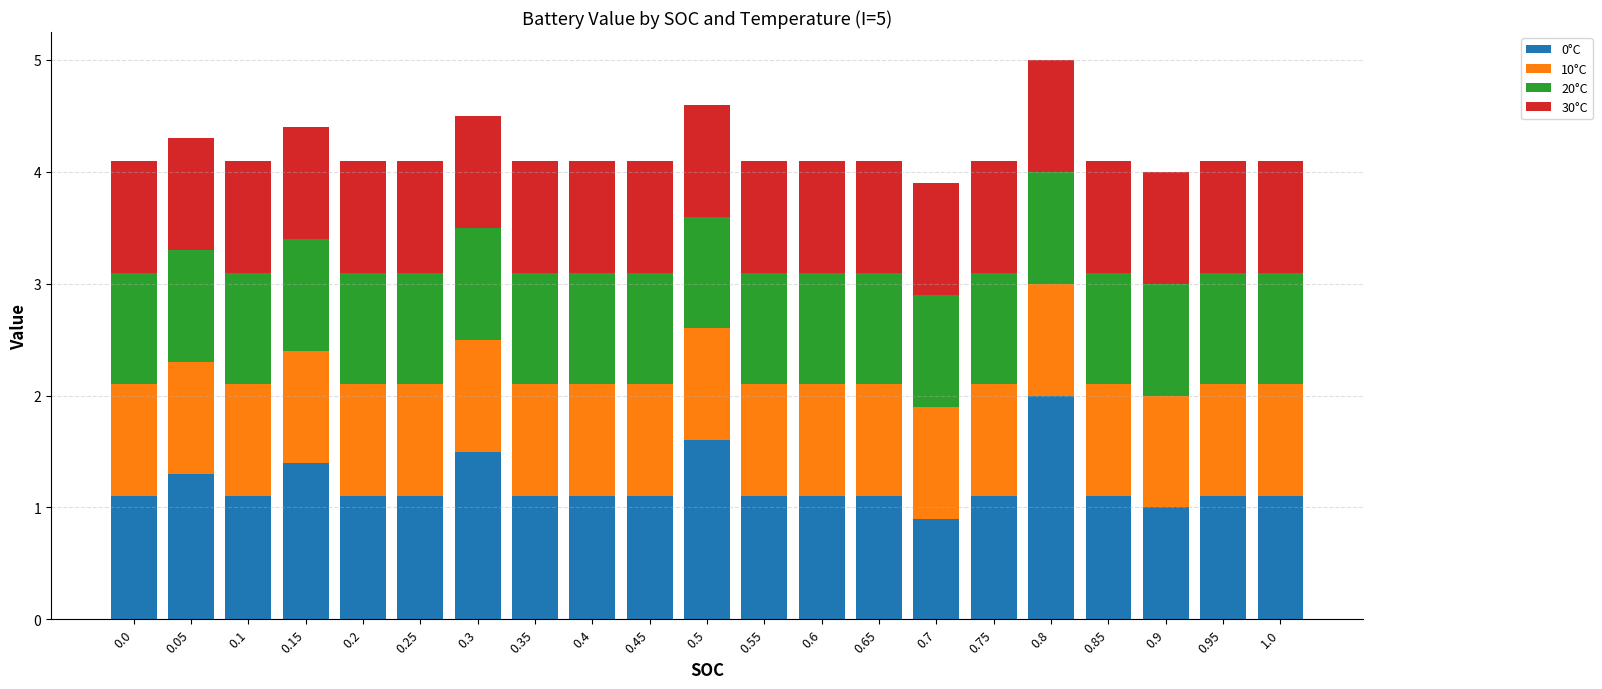

Does the chart contain stacked bars?

Yes